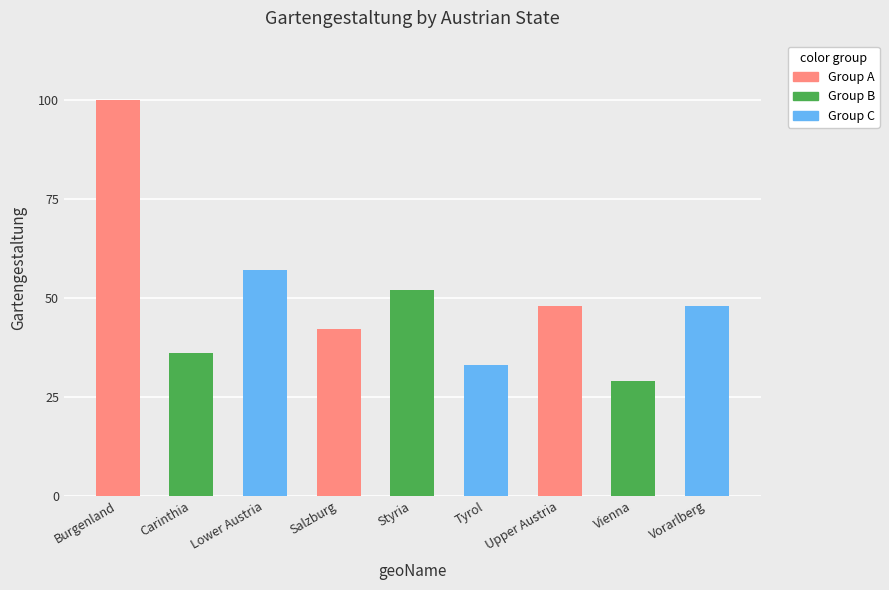

Between Salzburg and Vienna, which is larger?

Salzburg